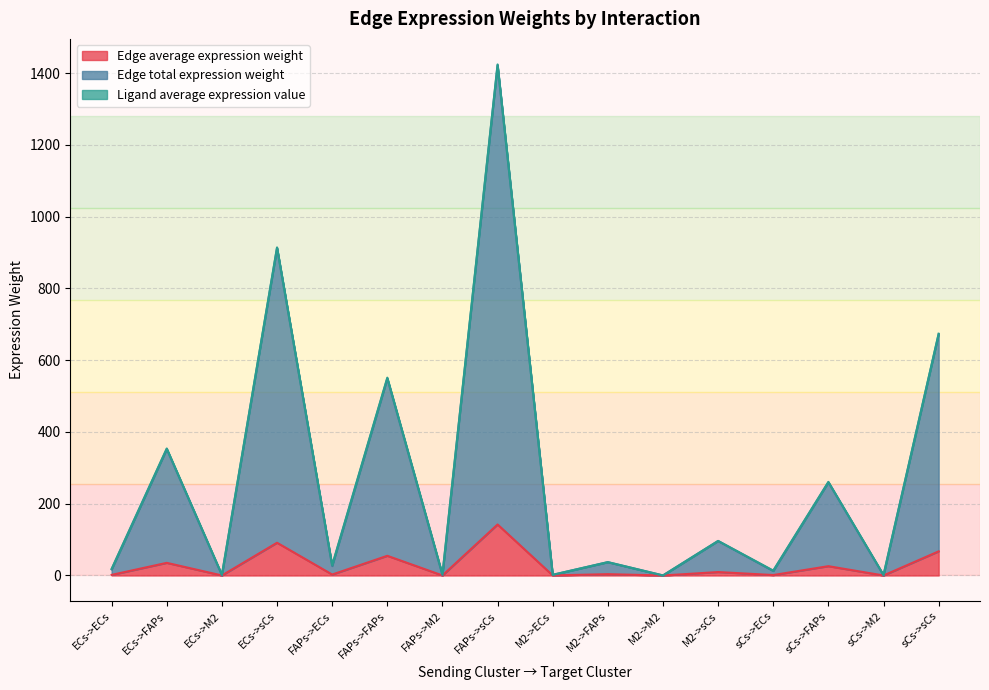

At which category does Edge average expression weight reach its first local valley?

ECs->M2